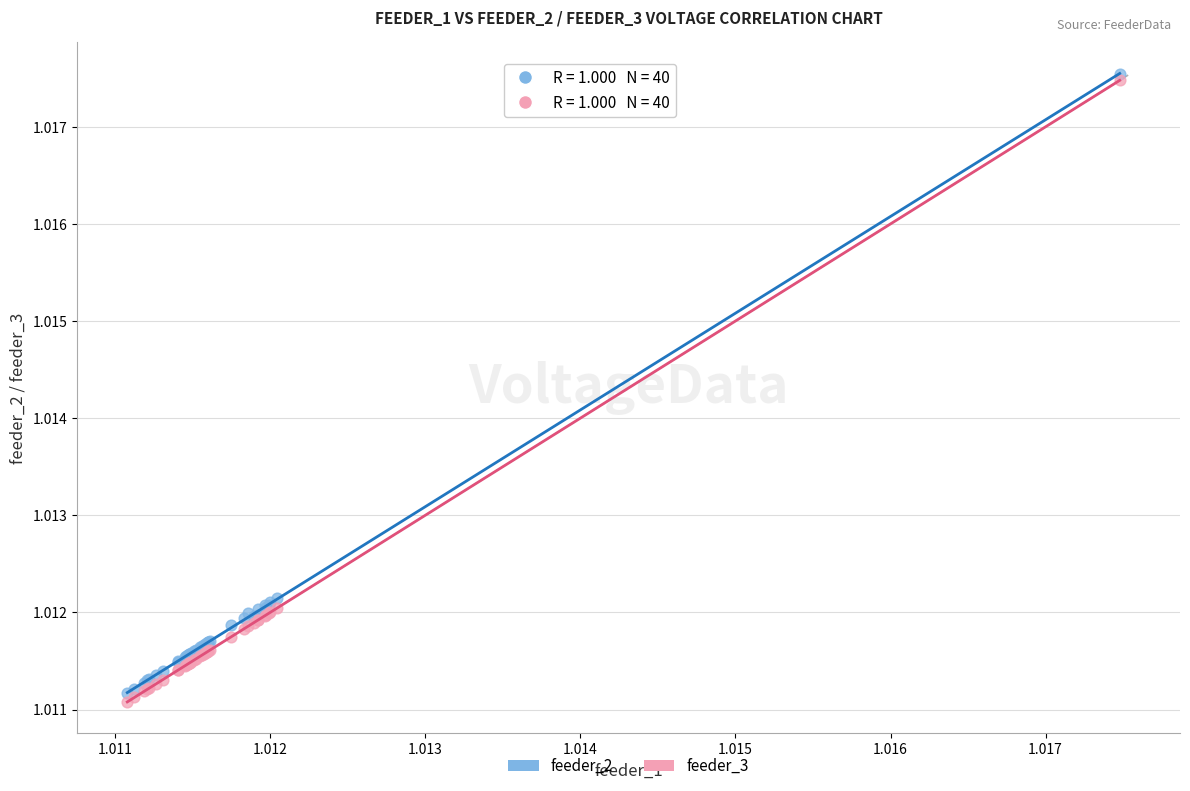

What are all the series names shown in the legend?

feeder_2, feeder_3